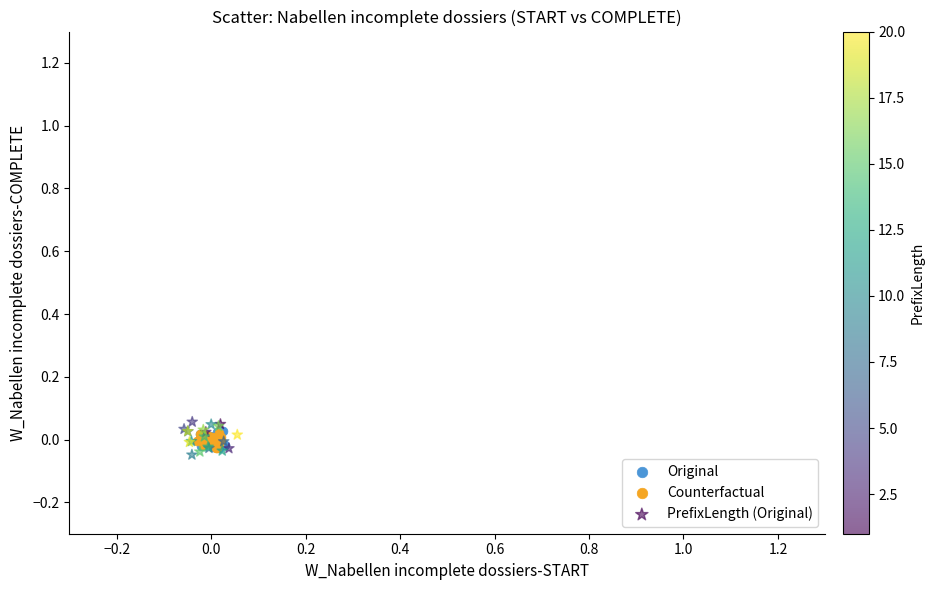

Which series has the largest Y range (max minus min)?

PrefixLength (Original)